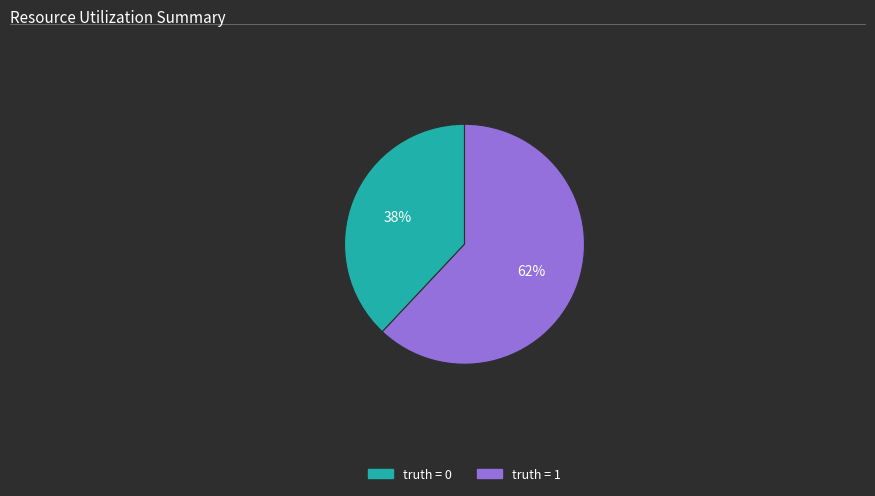

Is there a majority slice in this chart?

Yes